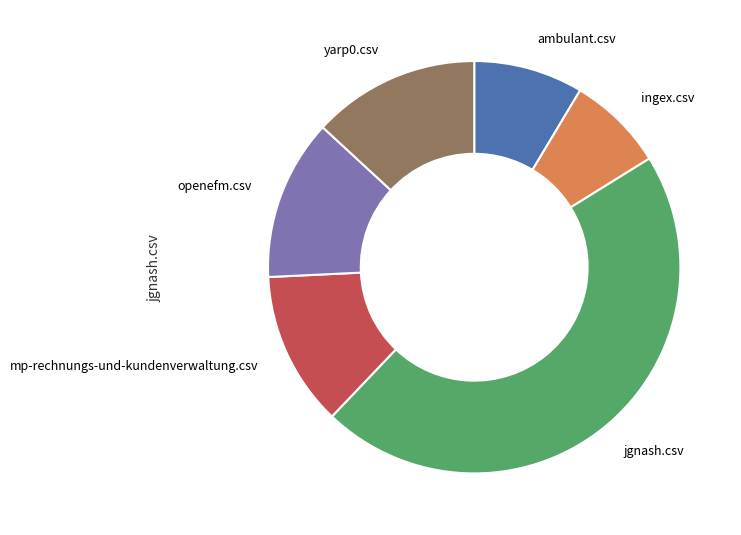

Combined, do ingex.csv and openefm.csv account for over 50%?

No